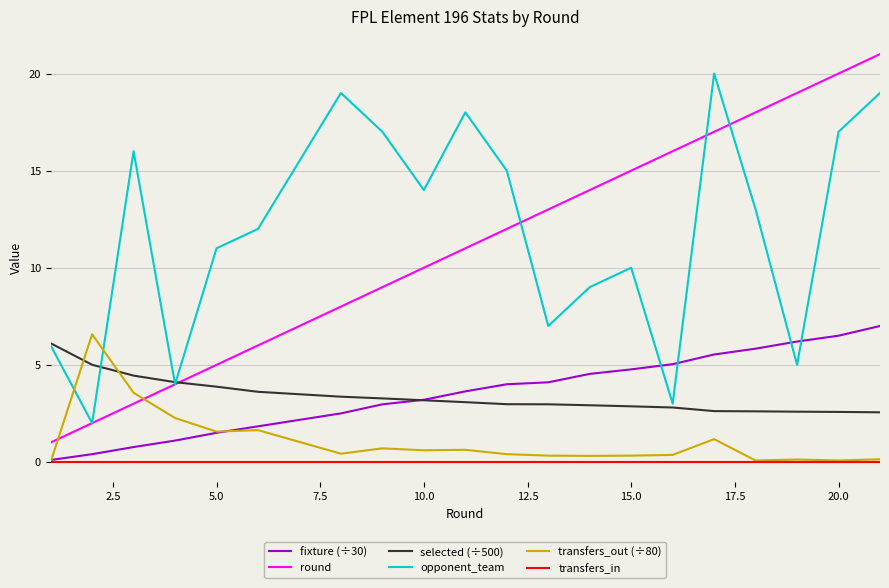

What is the average value of the round series?

11.2